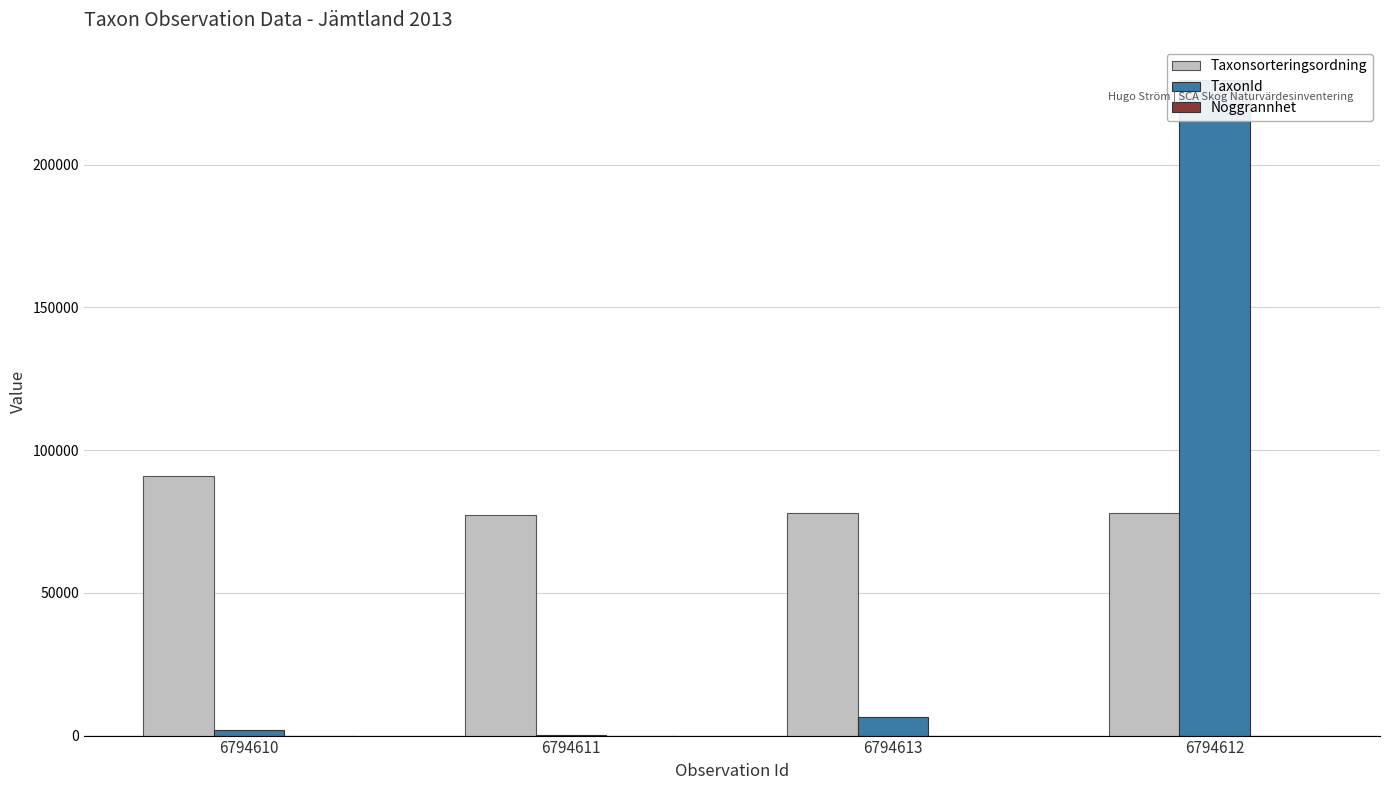

What are all the series names shown in the legend?

Taxonsorteringsordning, TaxonId, Noggrannhet